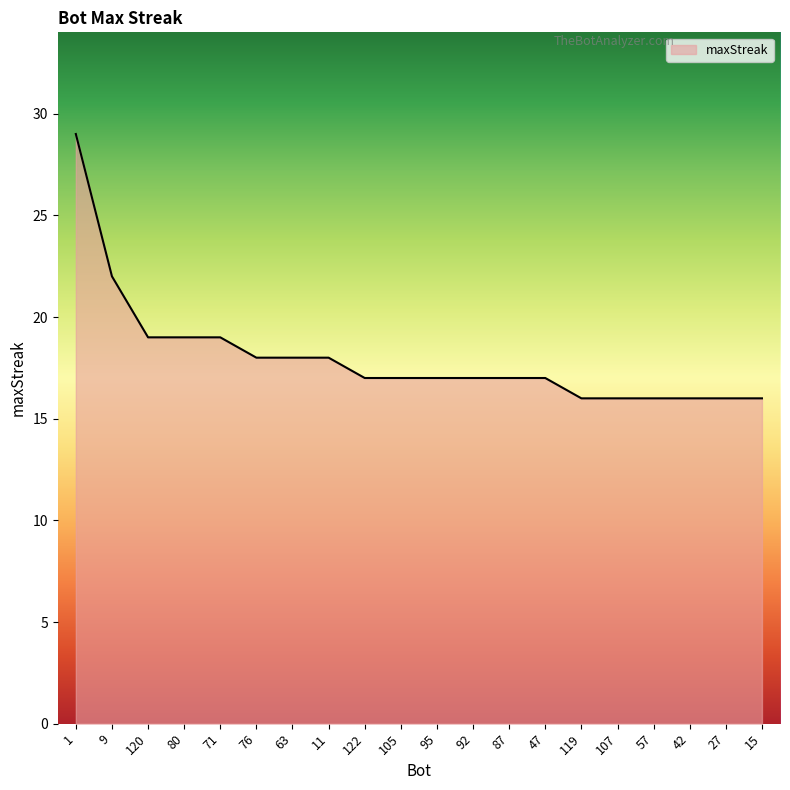

What position from the right is 87?

8